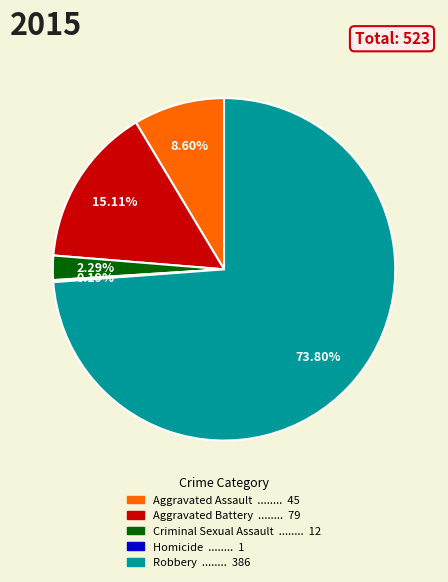

To the nearest percent, what percentage of the pie is Aggravated Battery?

15%